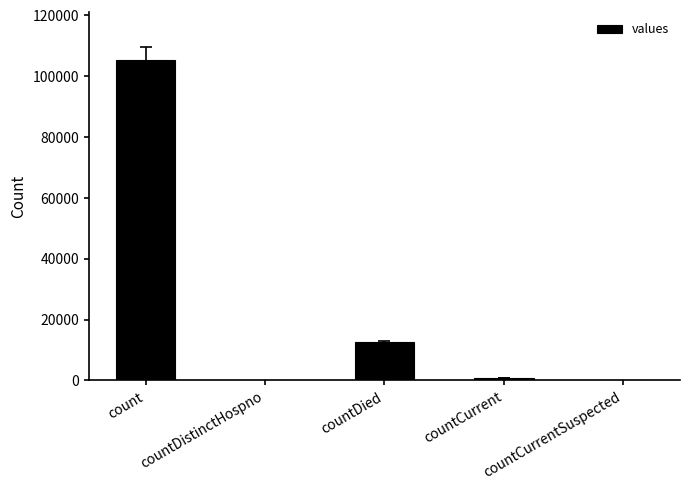

Count the number of categories in the chart.

5